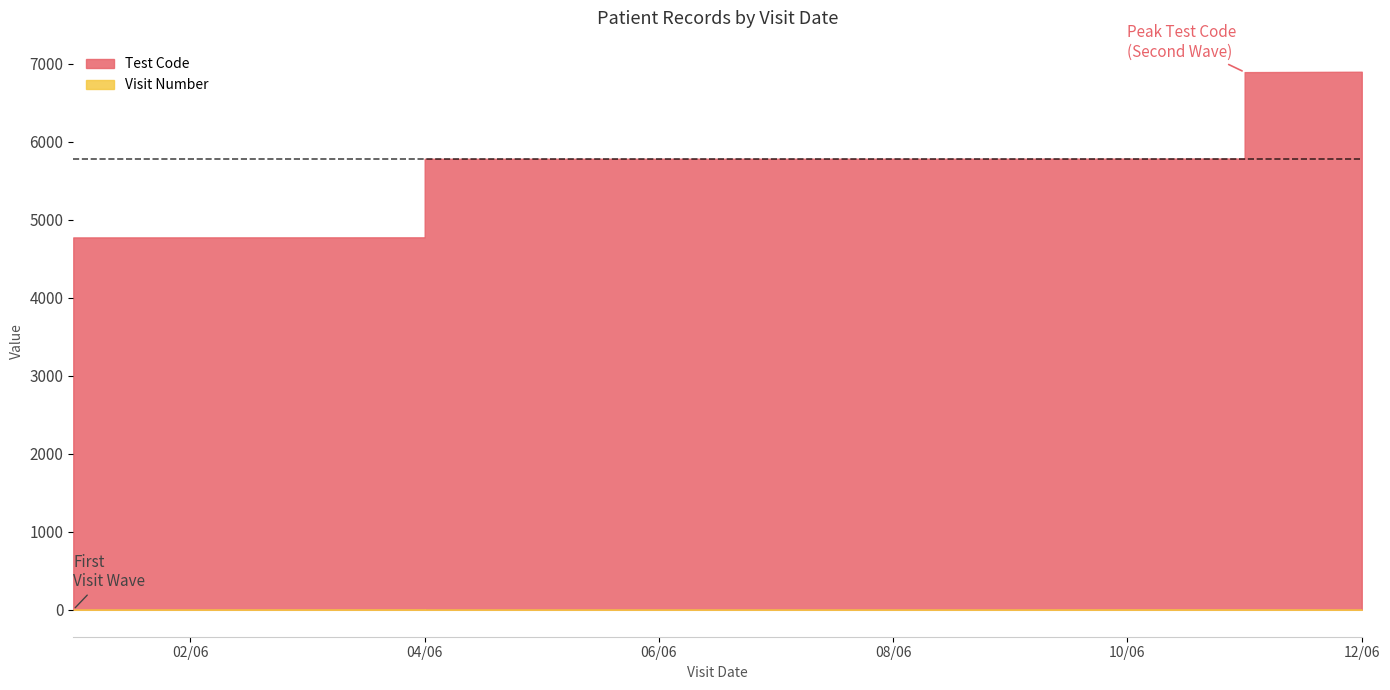

True or false: Test Code and Phone Number cross at least once.

False